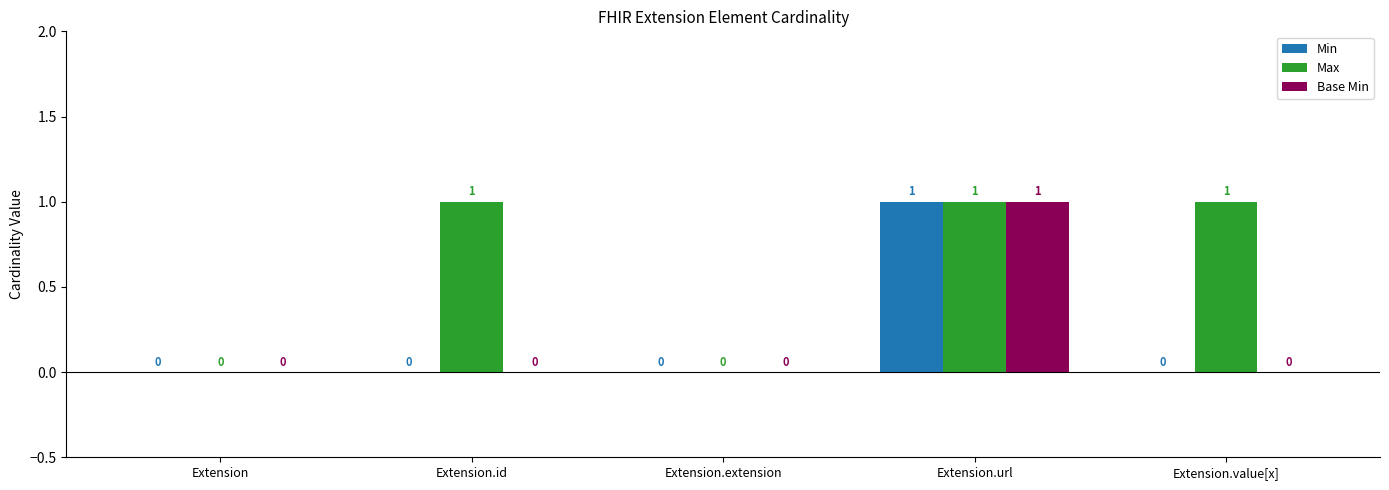

What is the total value across all series at Extension.url?

3